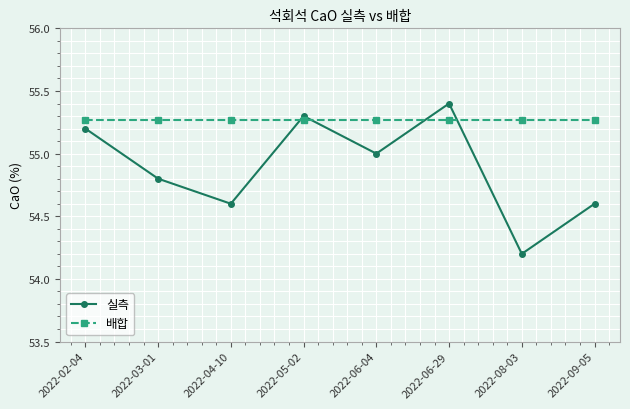

At which category does the chart reach its minimum across all series?

2022-08-03